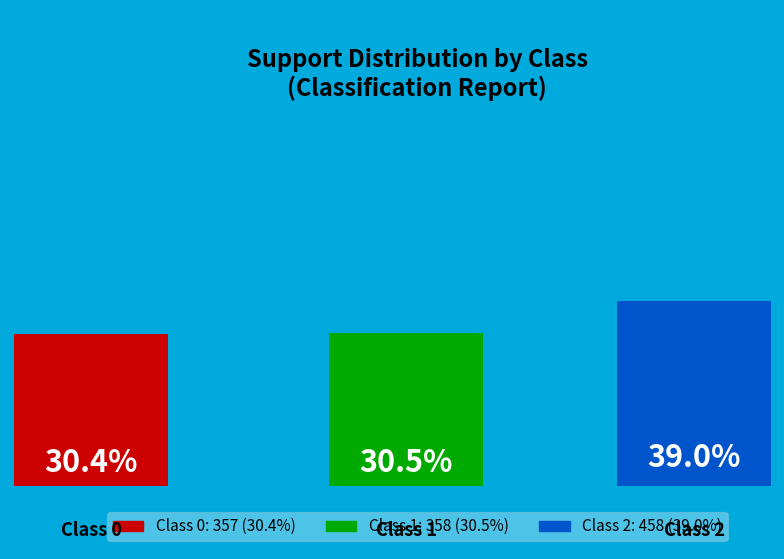

What is the change in value from 0 to 1?

+1